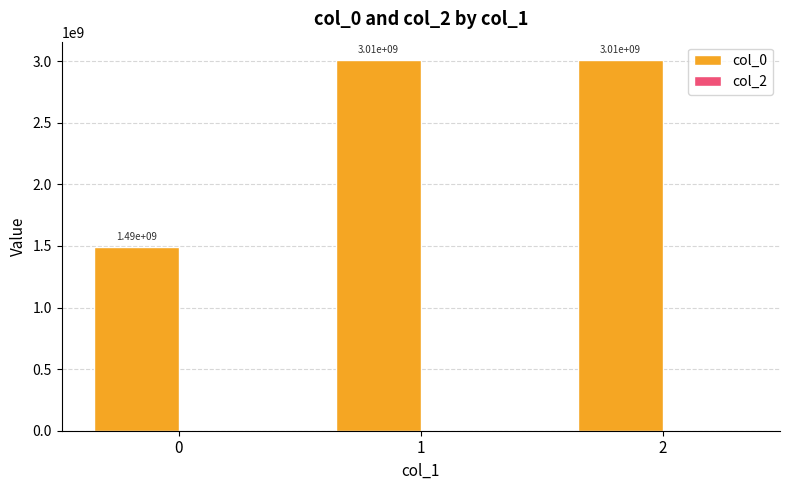

What is the difference between the maximum and minimum values?

1519685445